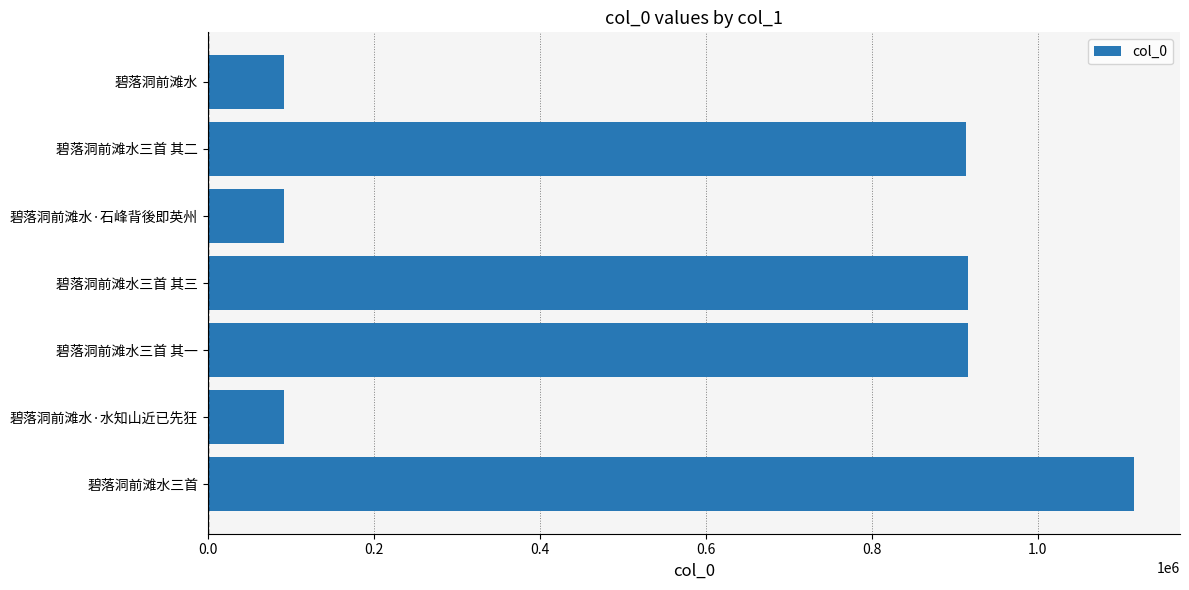

What is the sum of all values?

4136066